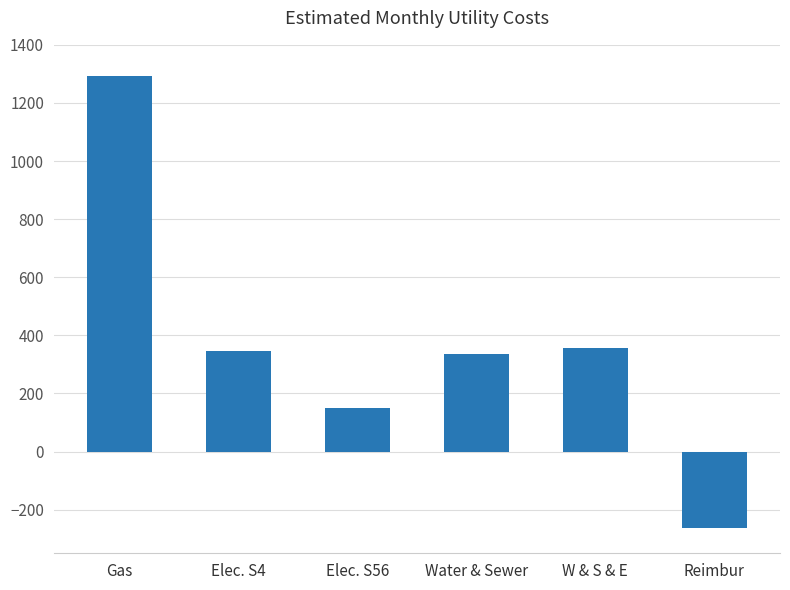

What is the average value?

369.7